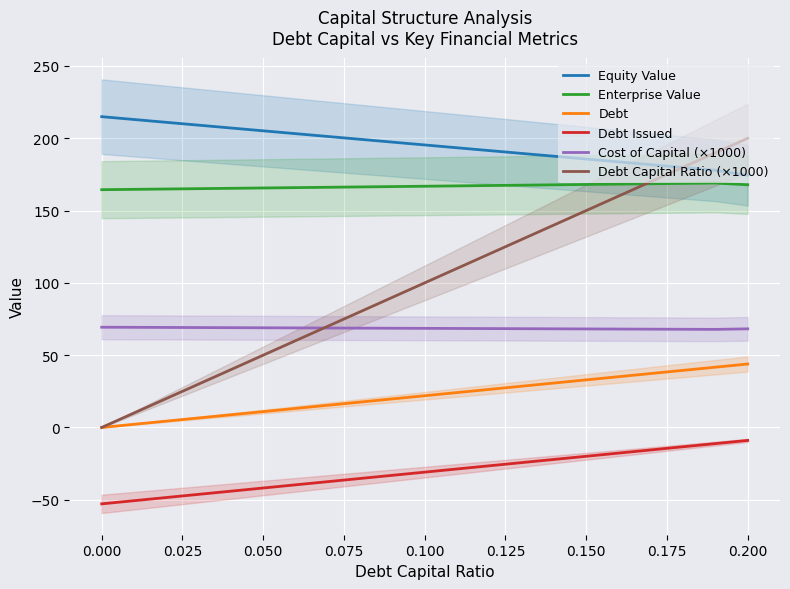

True or false: Debt Issued has a value of -94.9 at 0.000.

False